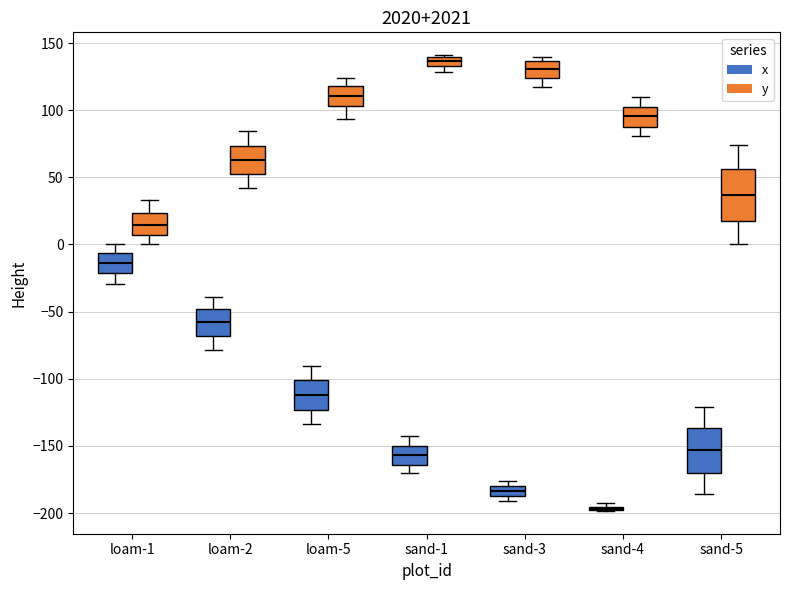

Where does the lower whisker of the box for sand-5 (y) end on the y-axis? The values are not printed on the chart, so give them approximately, as read against the axis.

0